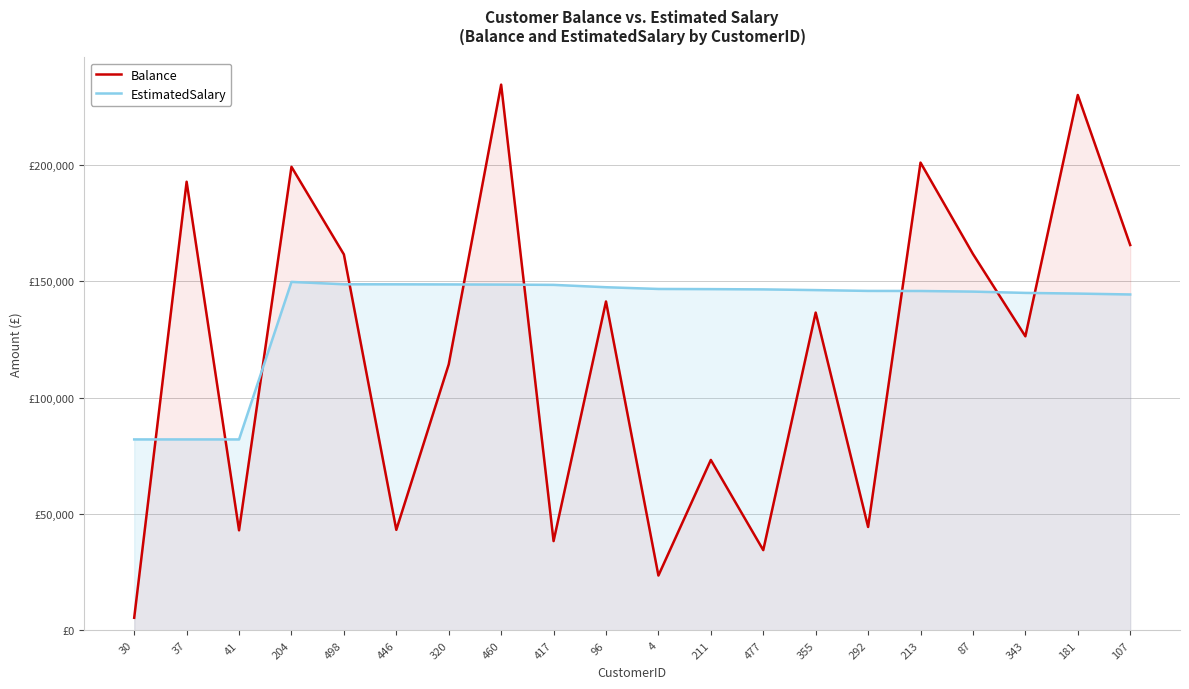

True or false: Balance has more than 2 interior local peaks.

True